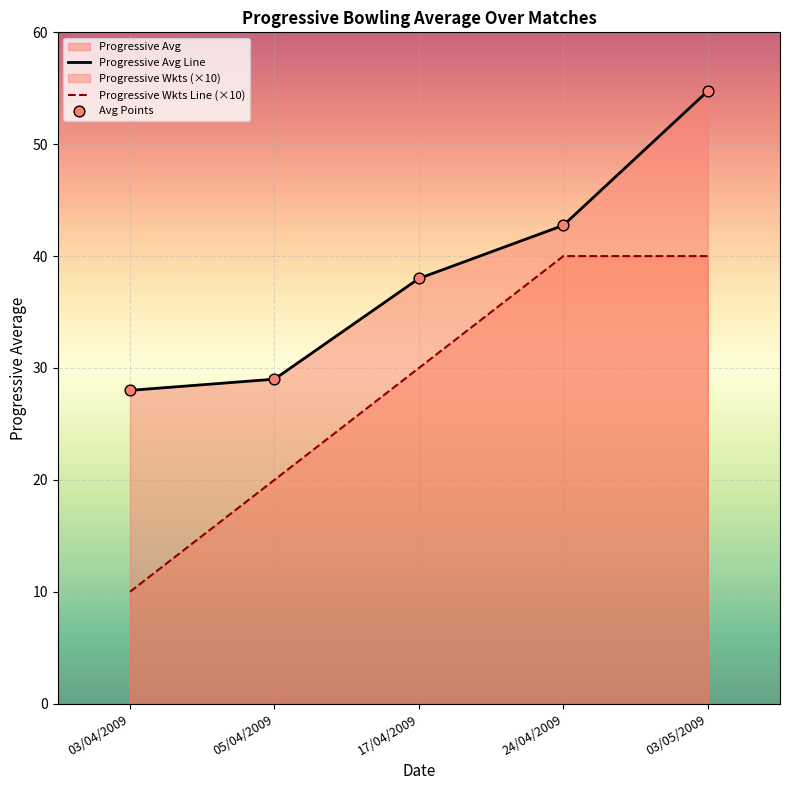

Is the value of Avg Points at 03/04/2009 greater than the value of Progressive Wkts Line (×10) at 05/04/2009?

Yes